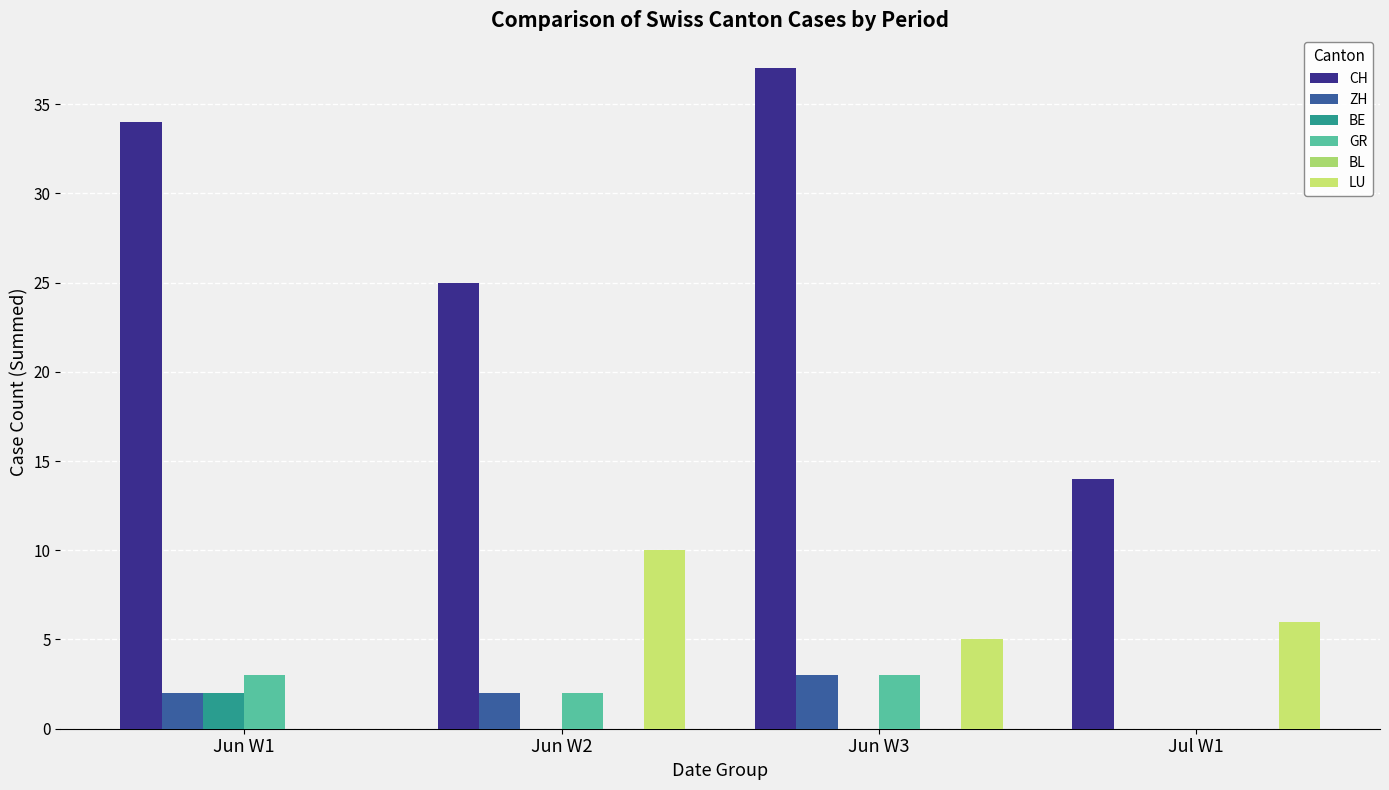

Where does the CH series first go above 34?

Jun W3